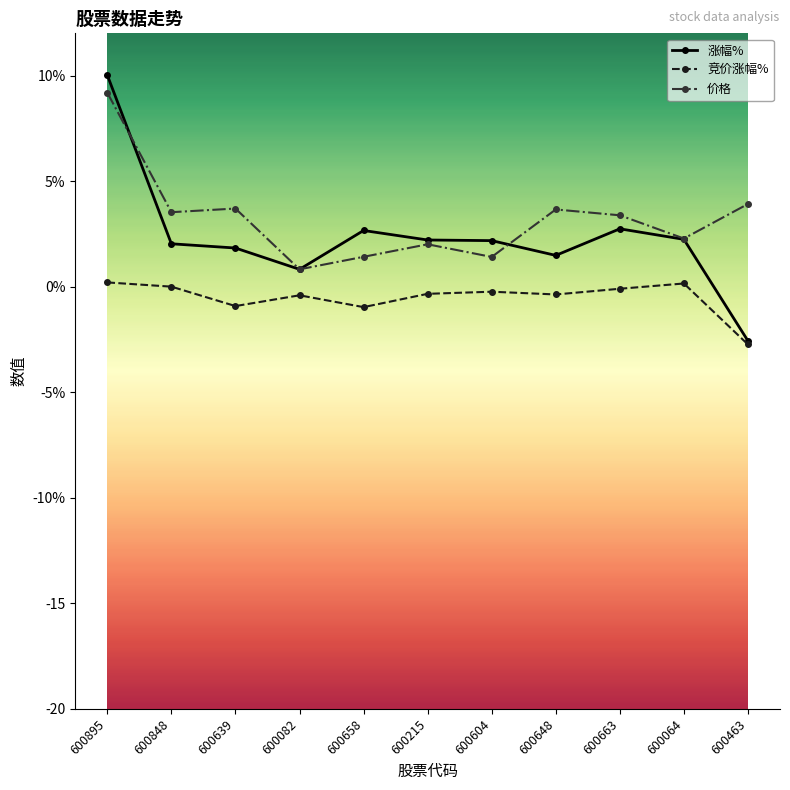

What position from the left is 600215?

6